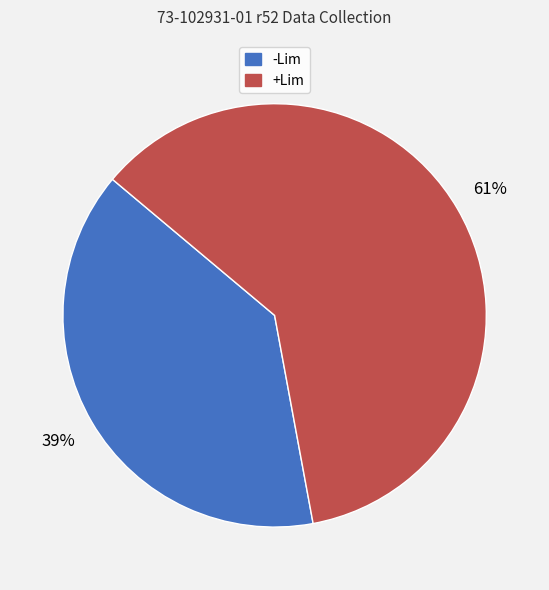

The +Lim slice represents 61% of the pie. True or false?

True